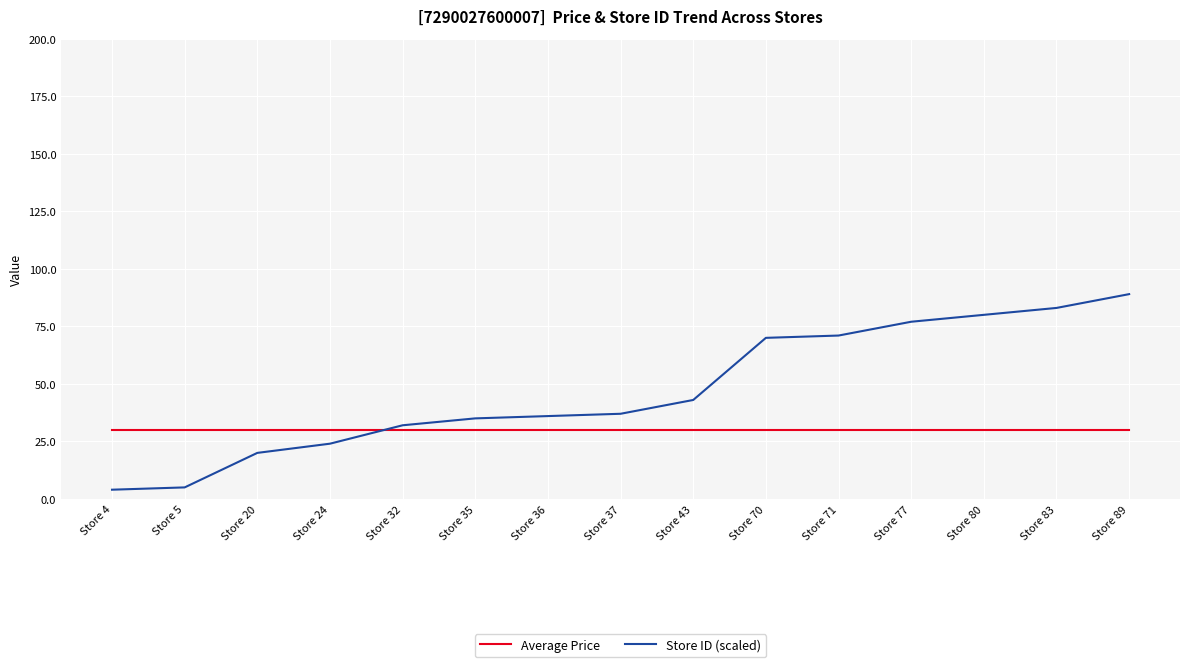

Reading right to left, list all the values displayed in this chart.

Average Price: 29.9	29.9	29.9	29.9	29.9	29.9	29.9	29.9	29.9	29.9	29.9	29.9	29.9	29.9	29.9
Store ID (scaled): 89.0	83.0	80.0	77.0	71.0	70.0	43.0	37.0	36.0	35.0	32.0	24.0	20.0	5.0	4.0